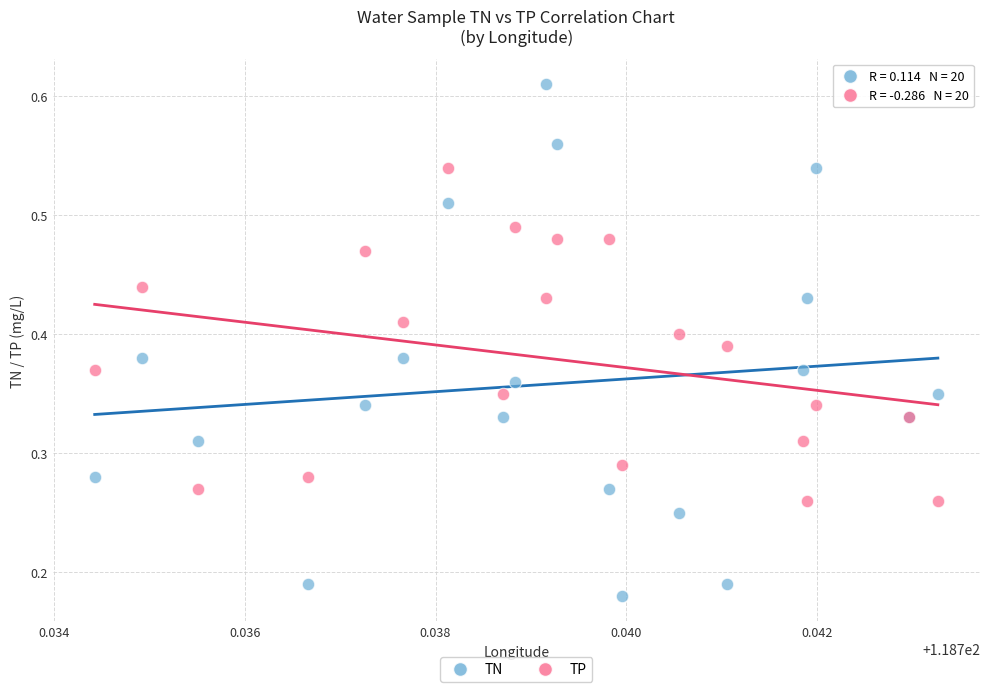

Which series contains the highest Y value?

TN